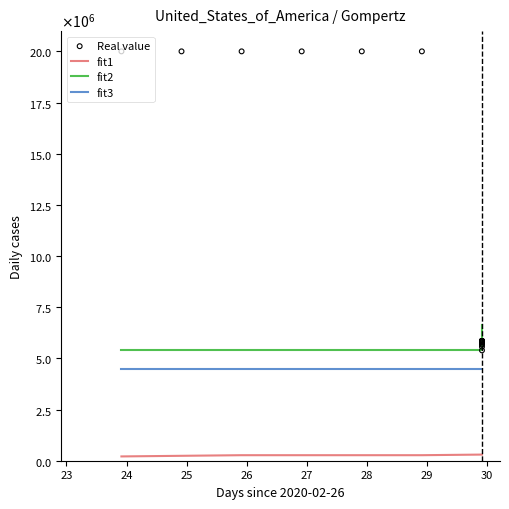

What are all the series names shown in the legend?

fit1, fit2, fit3, Real value